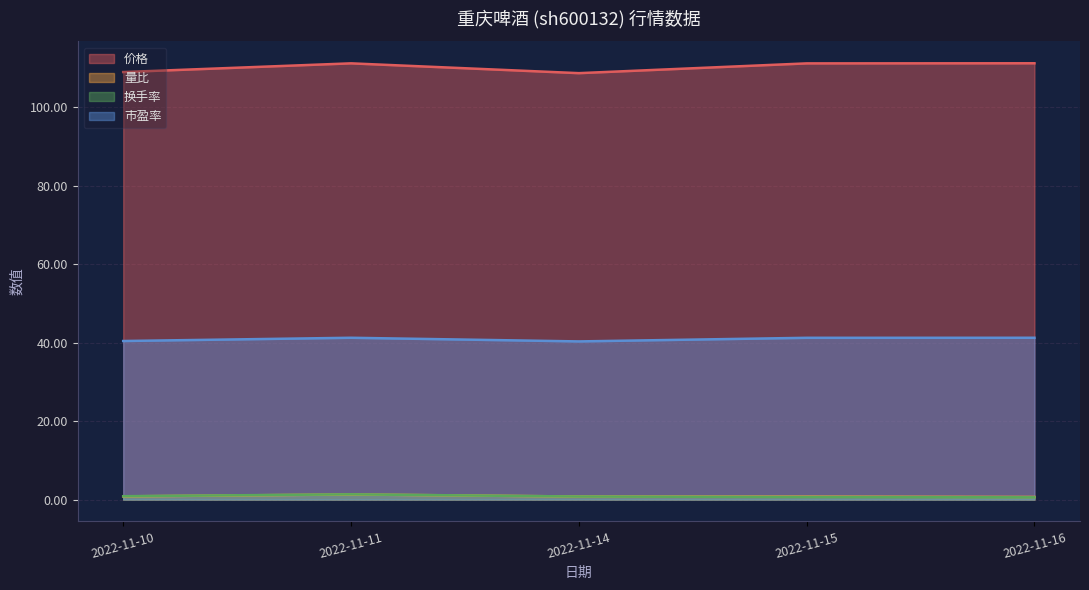

Is it true that 换手率 equals 0.3 at 2022-11-11?

False